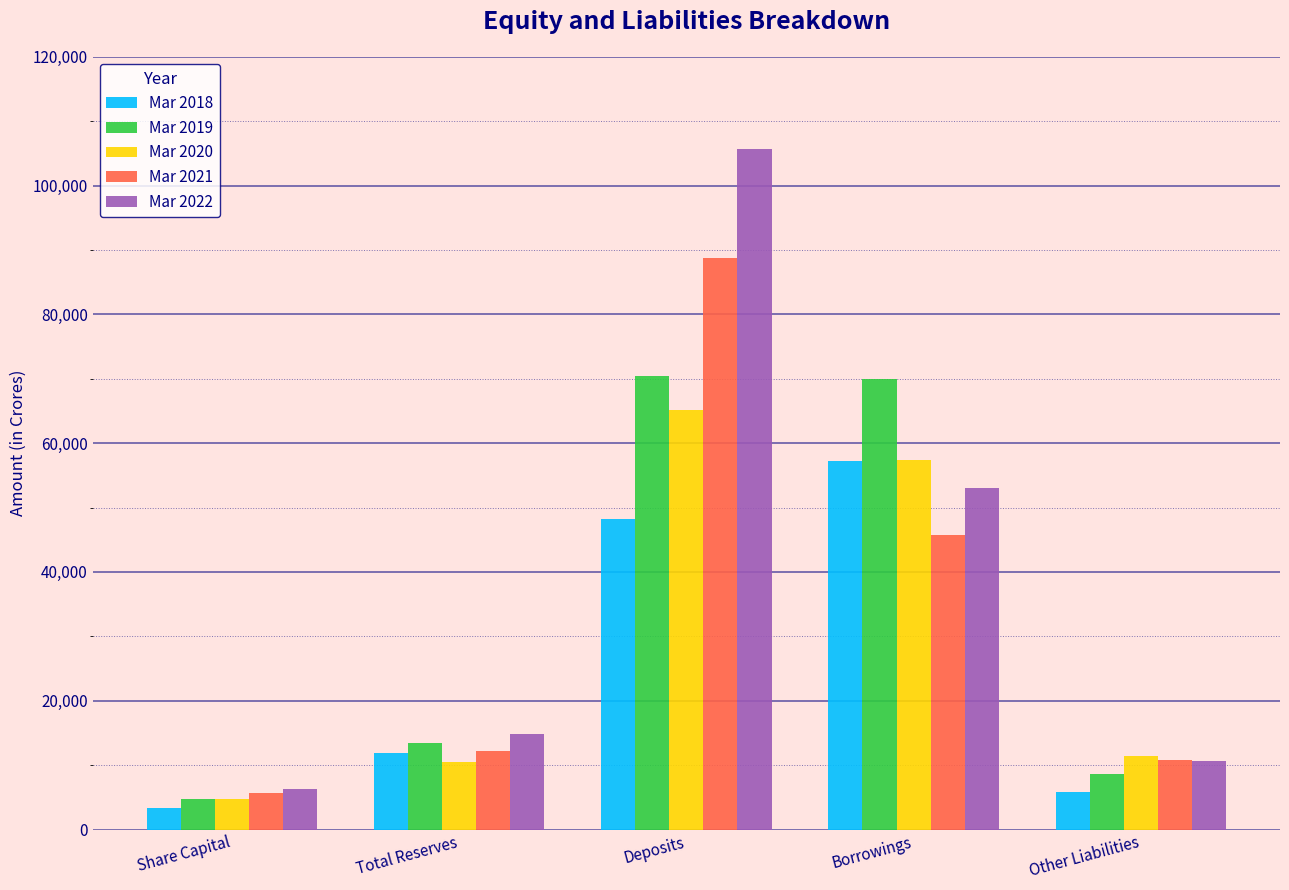

Rank the series by their maximum value, from highest to lowest.

Mar 2022, Mar 2021, Mar 2019, Mar 2020, Mar 2018